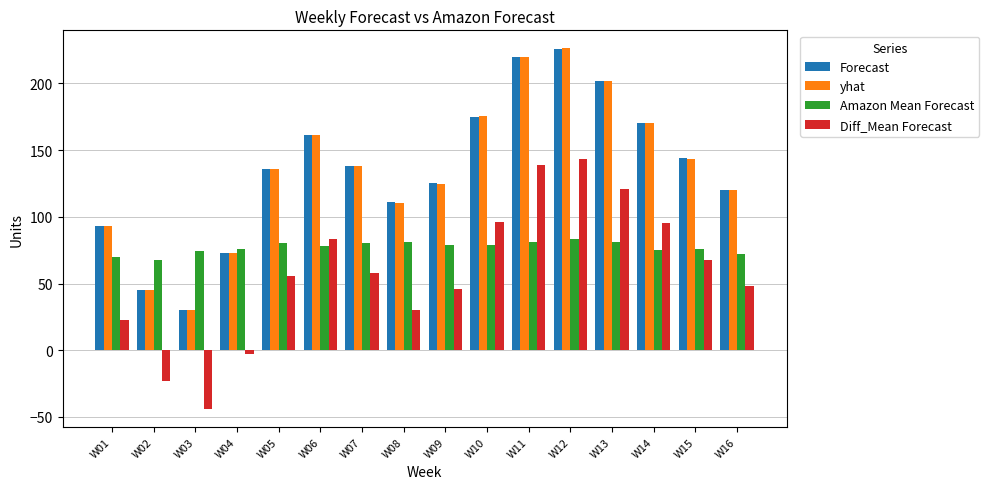

How many values in the Forecast series are below 138?

8